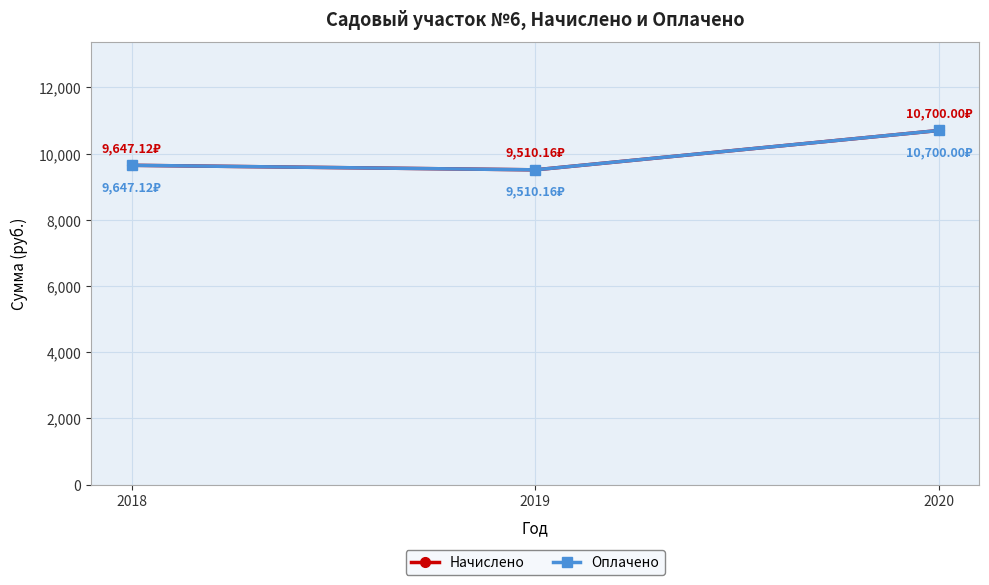

Which series has the largest range (max minus min)?

Начислено